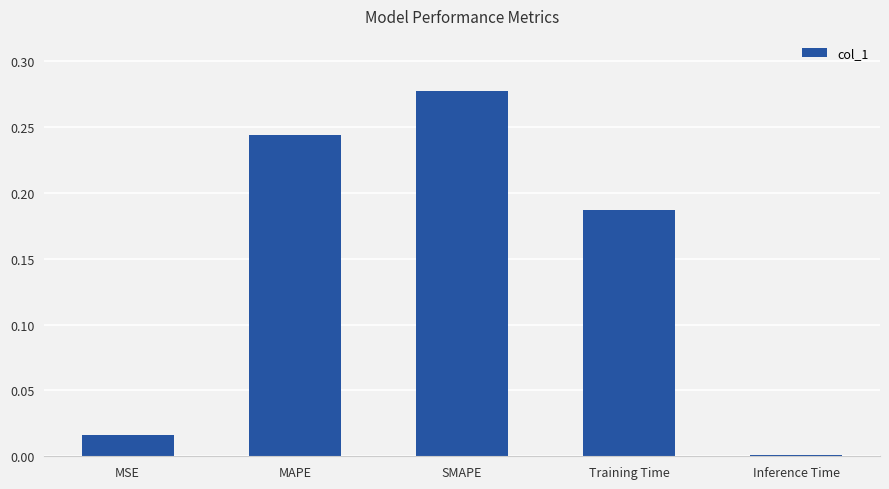

Which category has the highest value across all series?

SMAPE